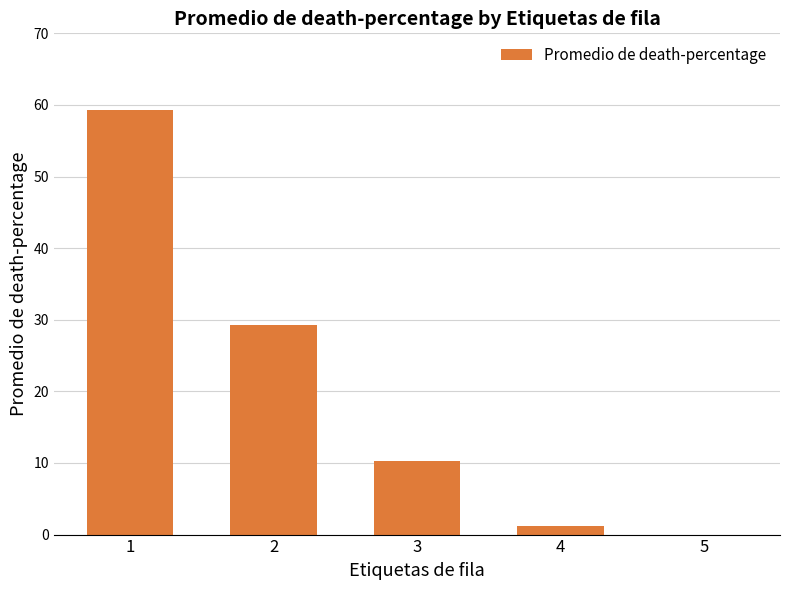

What is the sum of the values at 5 and 4?

1.3